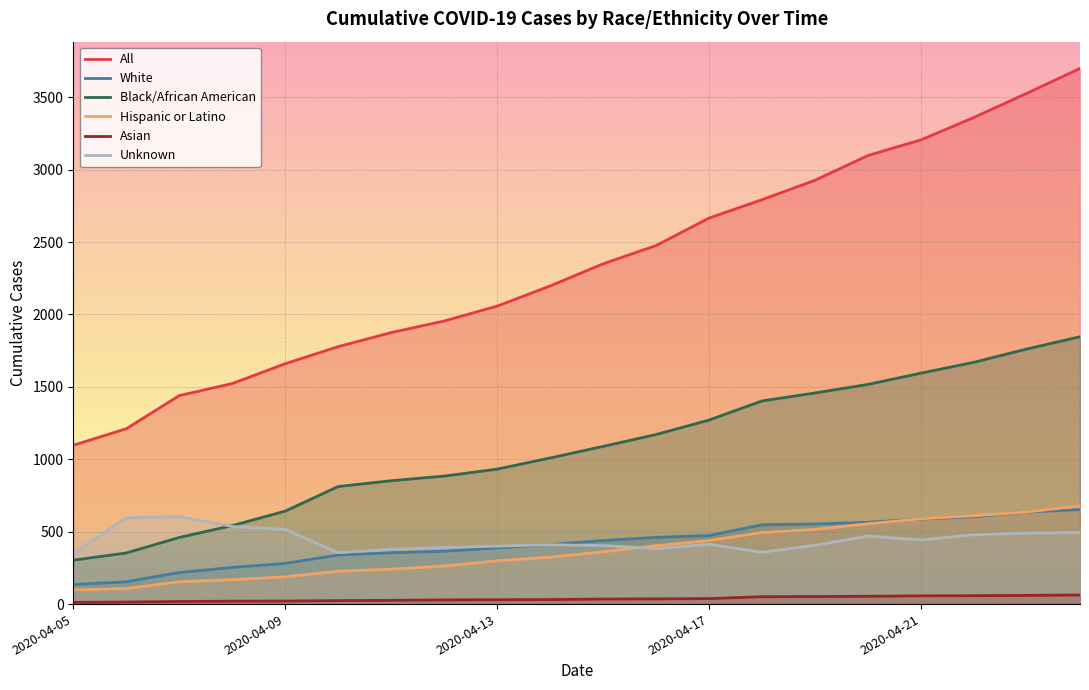

Which series has the largest total across all categories?

All